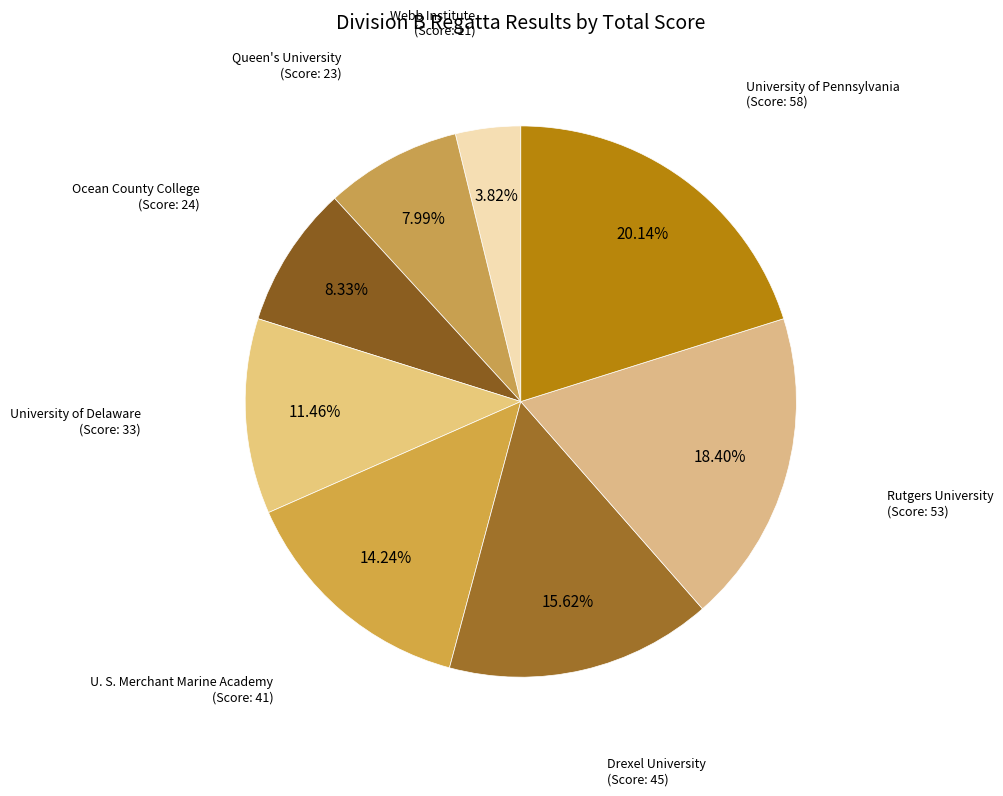

Which category has the smallest portion of the pie?

Webb Institute
(Score: 11)